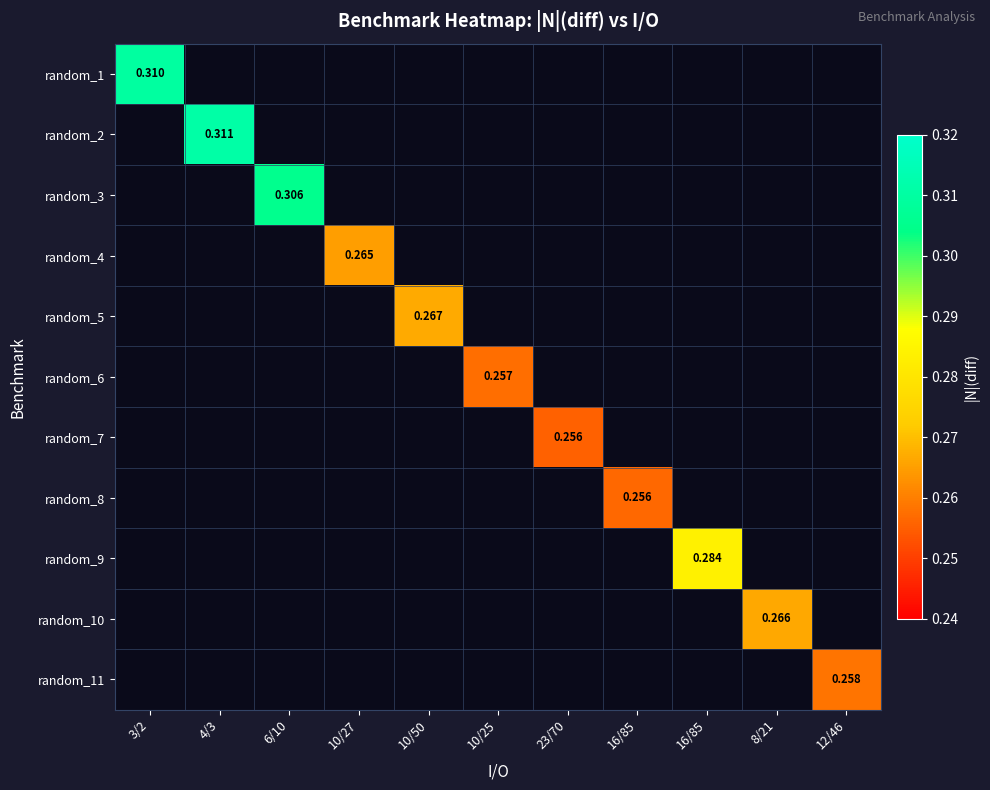

What is the smallest value displayed?

0.3